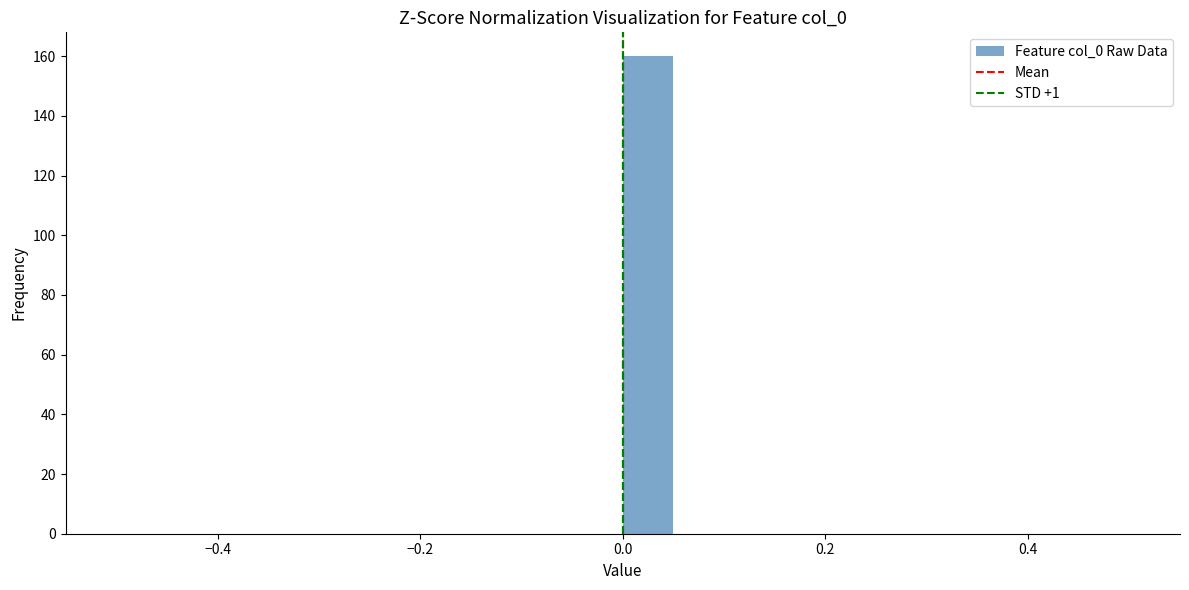

Around what value on the x-axis is the tallest bar? Give the approximate position of its centre, as read against the axis.

0.02